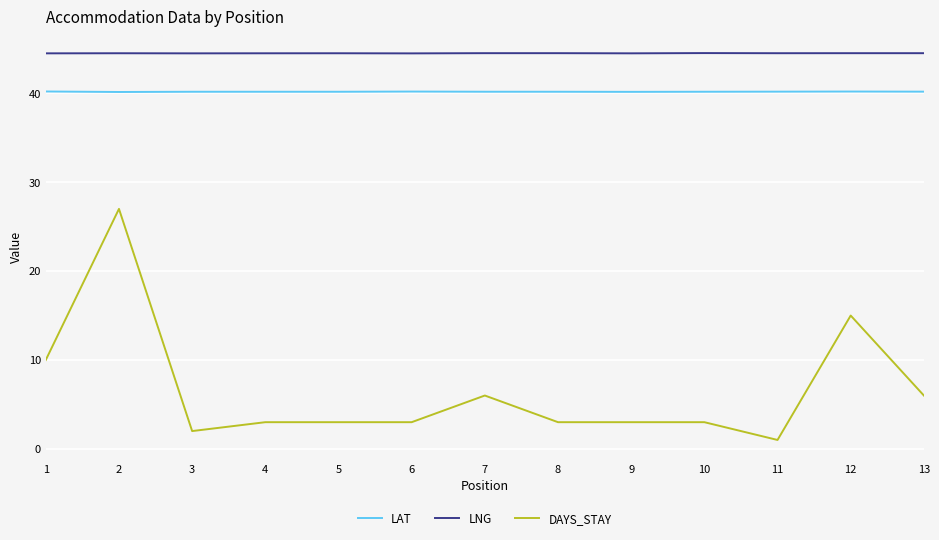

True or false: LNG and DAYS_STAY cross at least once.

False